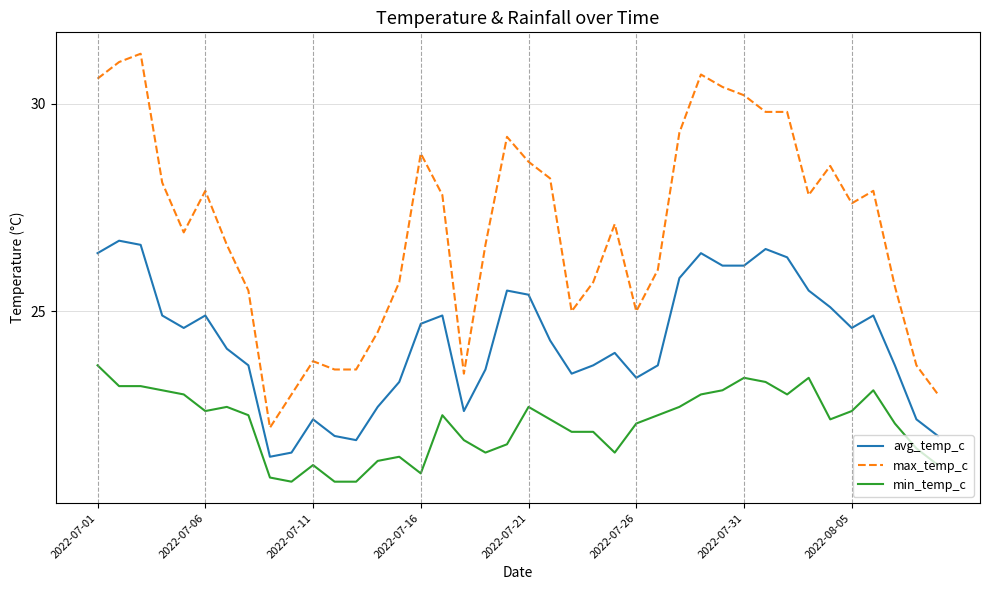

Does the chart display data point markers on the line(s)?

No